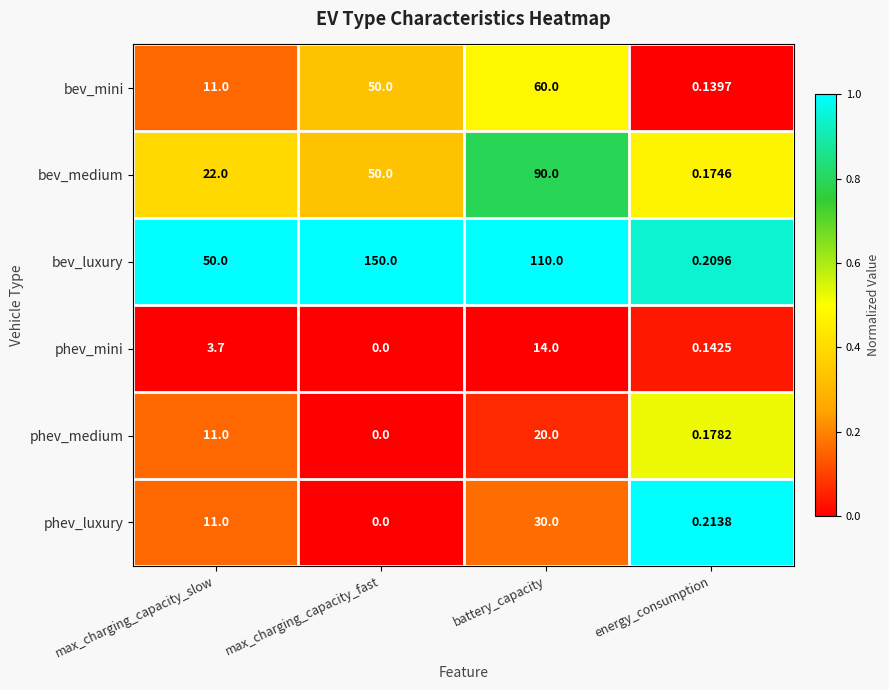

Which series changed the most between max_charging_capacity_fast and energy_consumption?

bev_luxury